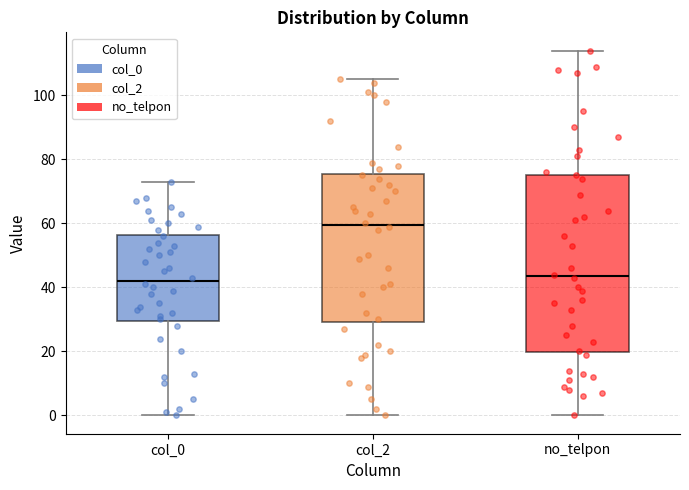

Where does the upper whisker of the box for col_0 end on the y-axis? The values are not printed on the chart, so give them approximately, as read against the axis.

74